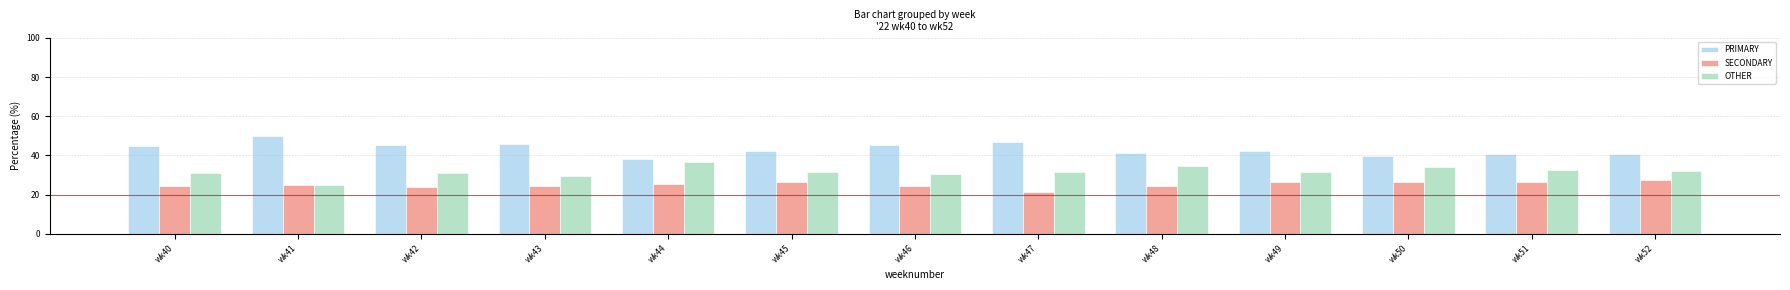

What is the difference between the PRIMARY values at wk50 and wk46?

6.0